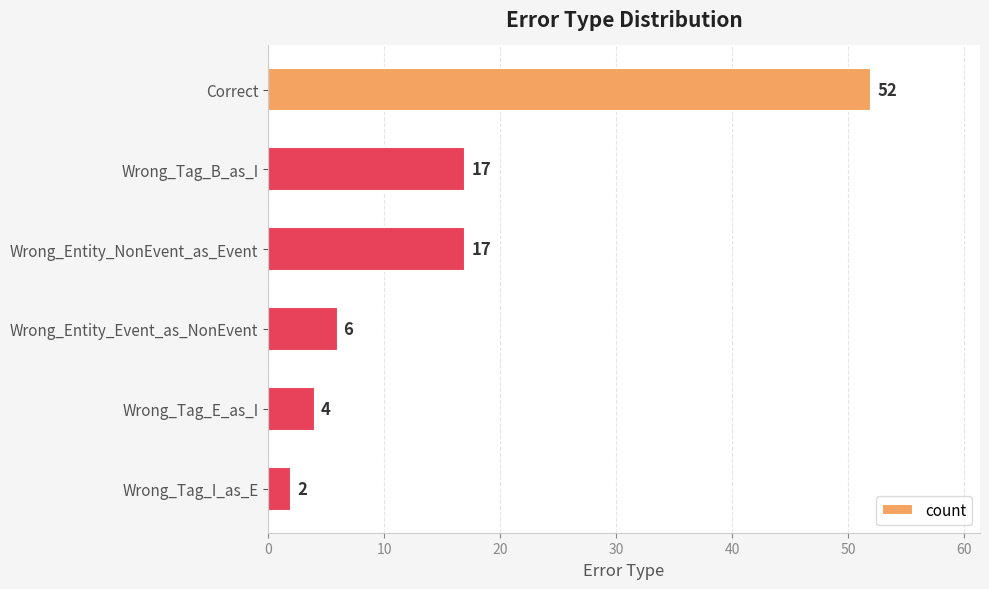

What is the difference between the second highest and second lowest values?

13